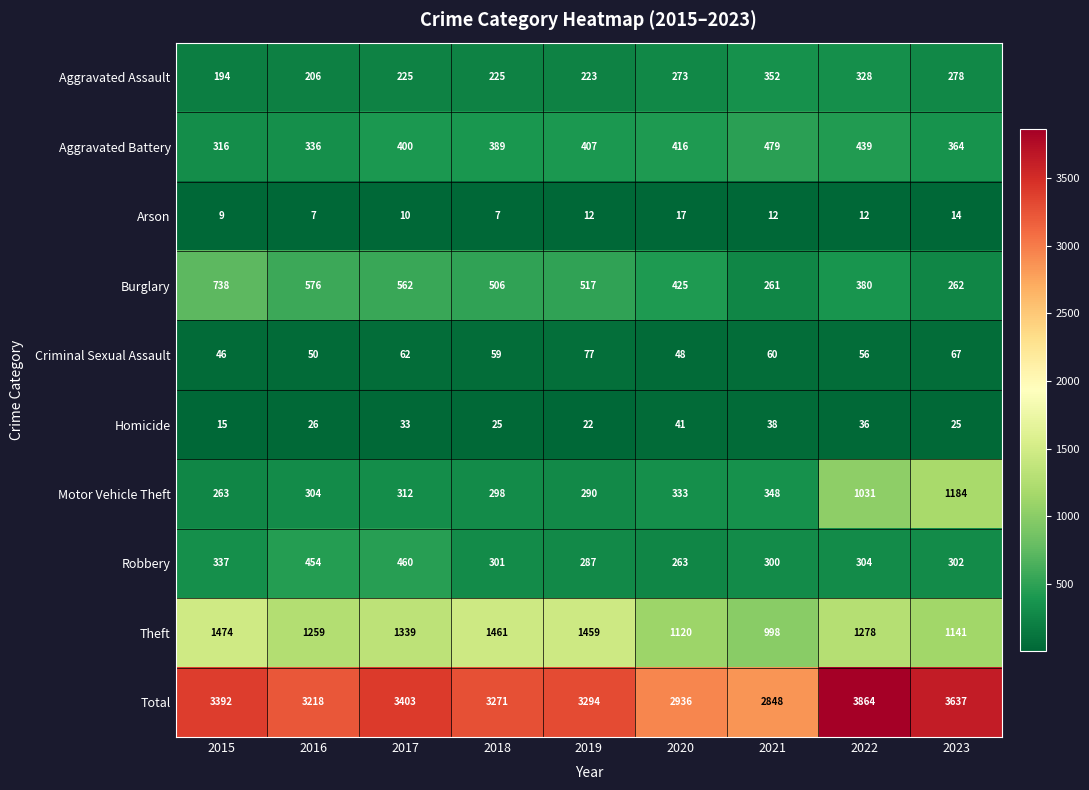

The value of Motor Vehicle Theft at 2019 is 290. True or false?

True